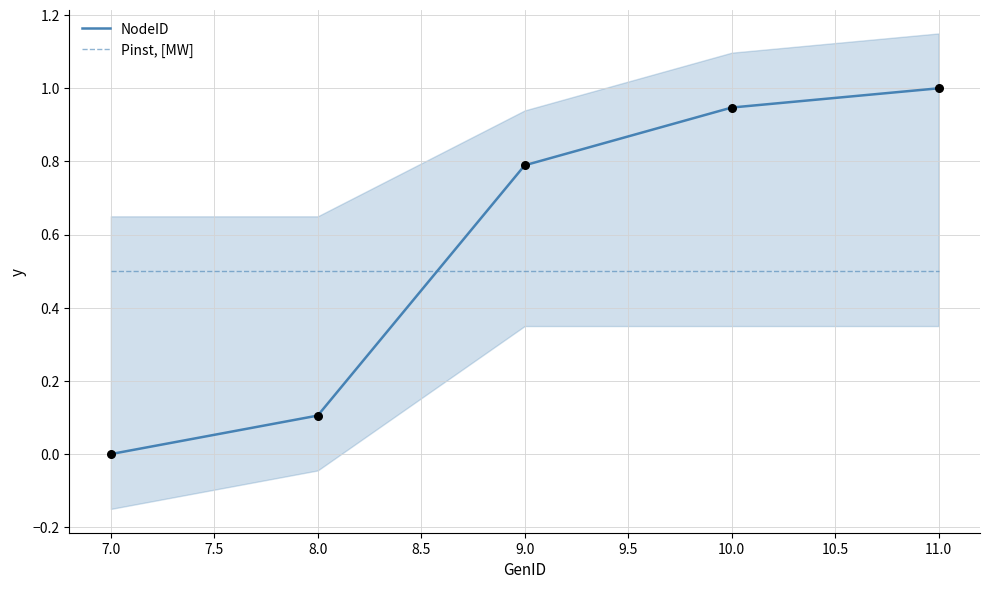

Rank the categories by NodeID value from highest to lowest.

11.0, 10.0, 9.0, 8.0, 7.0